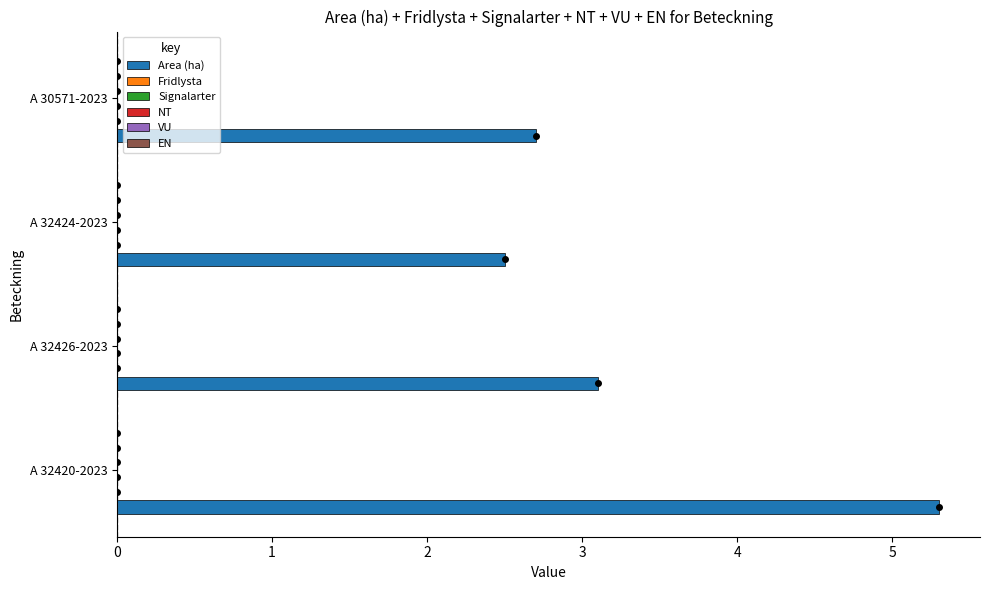

Reading bottom to top, extract all data points from this chart.

5.3	3.1	2.5	2.7